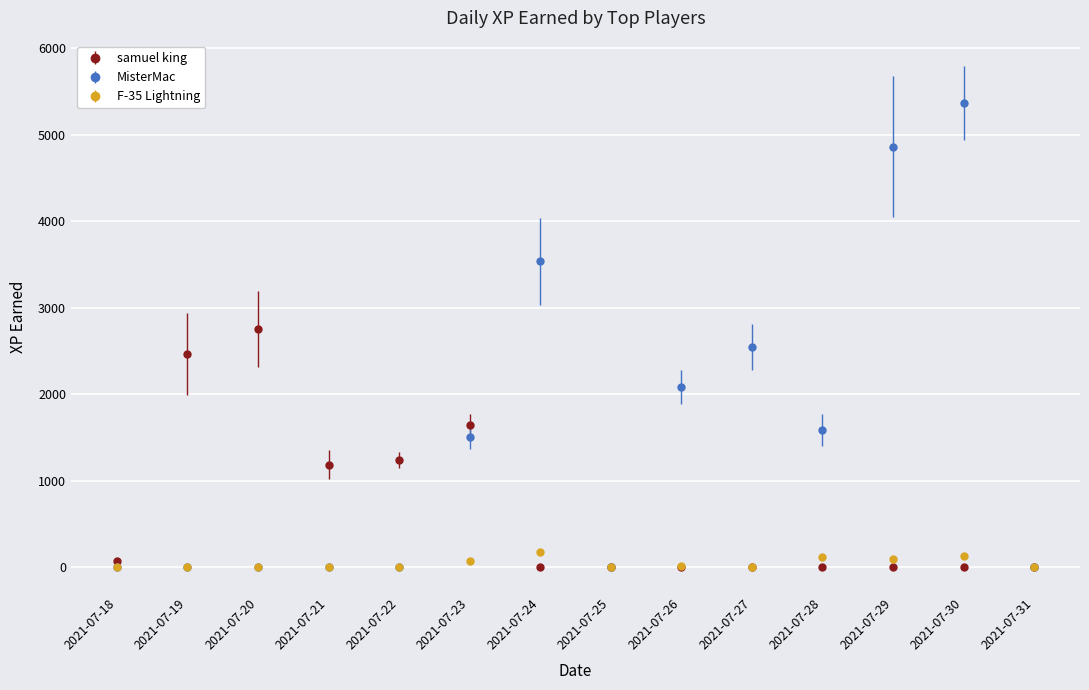

Is the value of F-35 Lightning at 2021-07-21 greater than the value of samuel king at 2021-07-23?

No